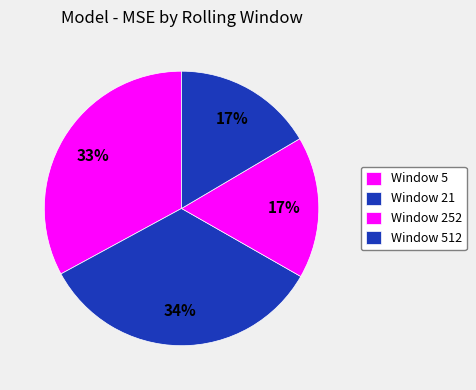

How many slices are in this pie chart?

4